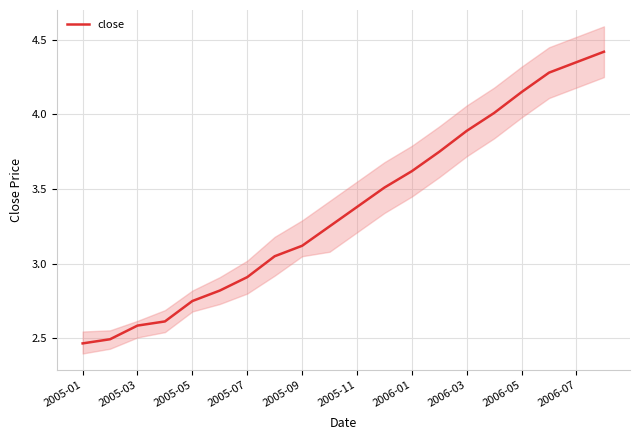

Reading right to left, transcribe all the data shown in this chart.

4.4	4.3	4.3	4.2	4.0	3.9	3.8	3.6	3.5	3.4	3.2	3.1	3.0	2.9	2.8	2.8	2.6	2.6	2.5	2.5